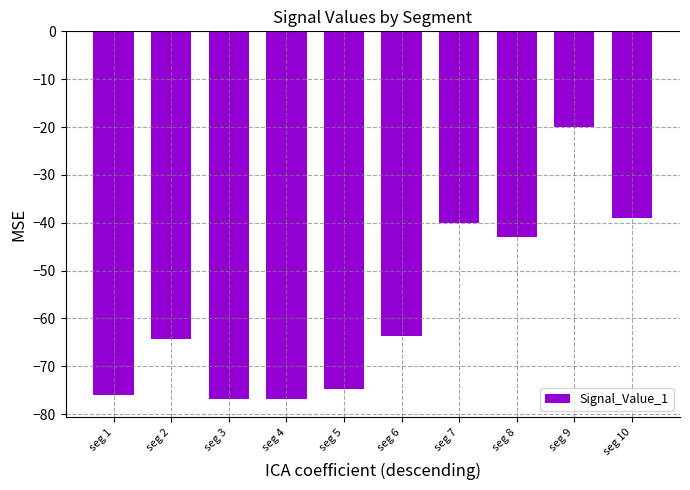

What is the sum of all values?

-574.4